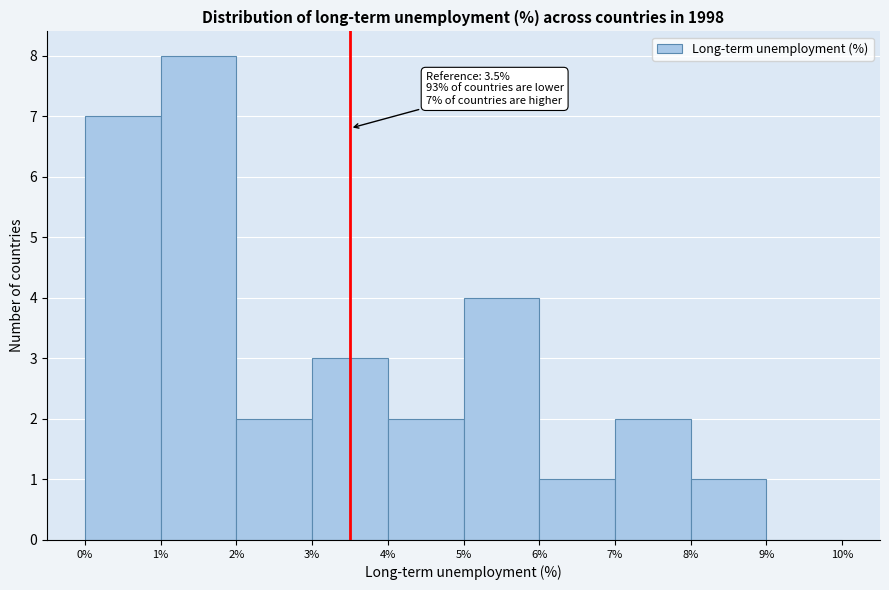

Over which range of the x-axis is the bar tallest?

1% to 2%